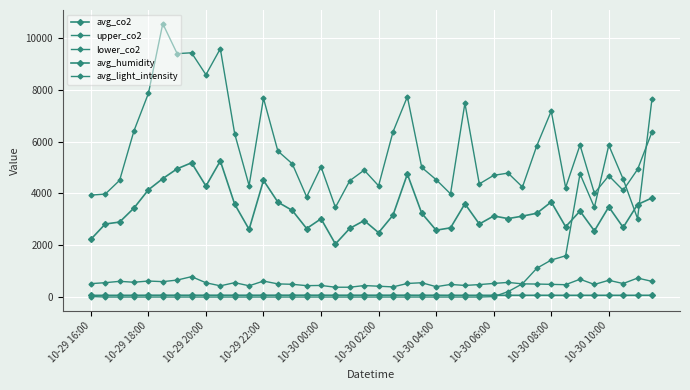

Is this an area chart (filled region under the line)?

No